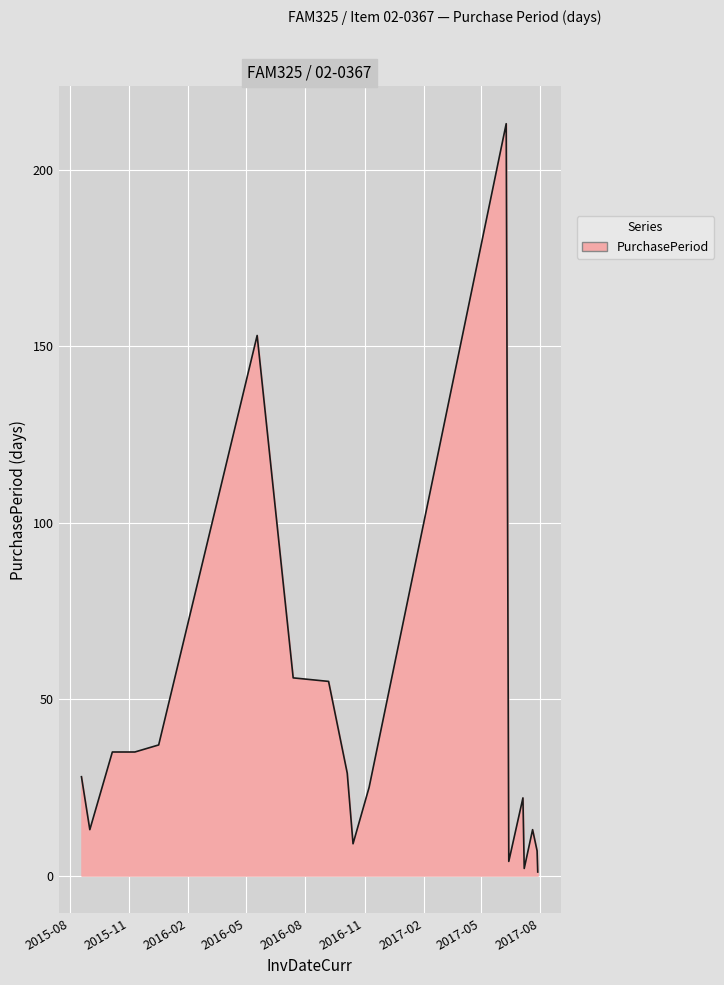

What is the difference between the maximum and minimum values?

212